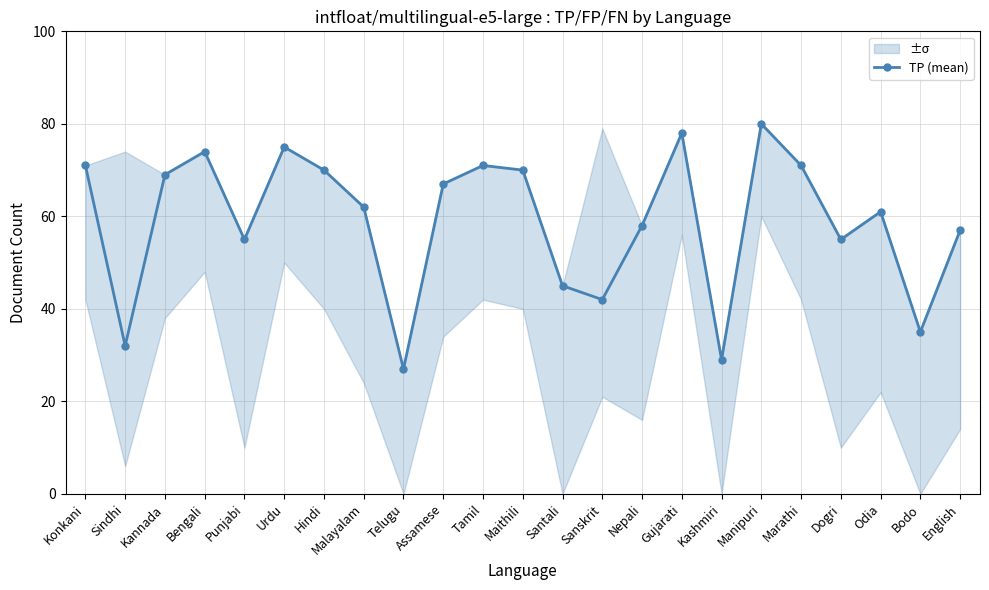

True or false: the data shows 78 at Gujarati.

True